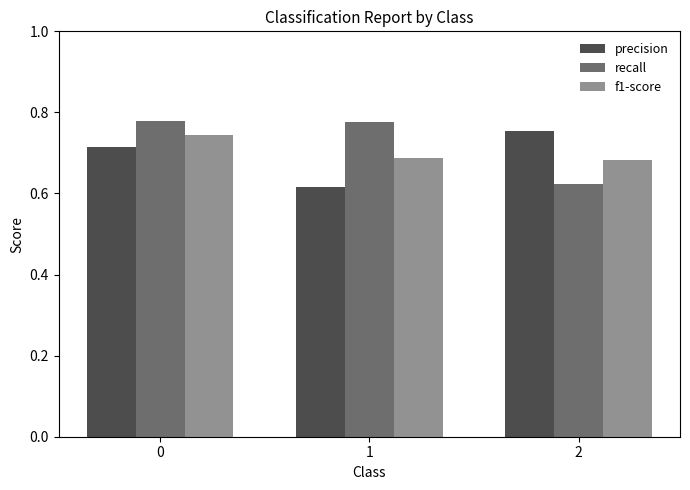

What is the difference between the maximum and minimum values in the f1-score series?

0.1